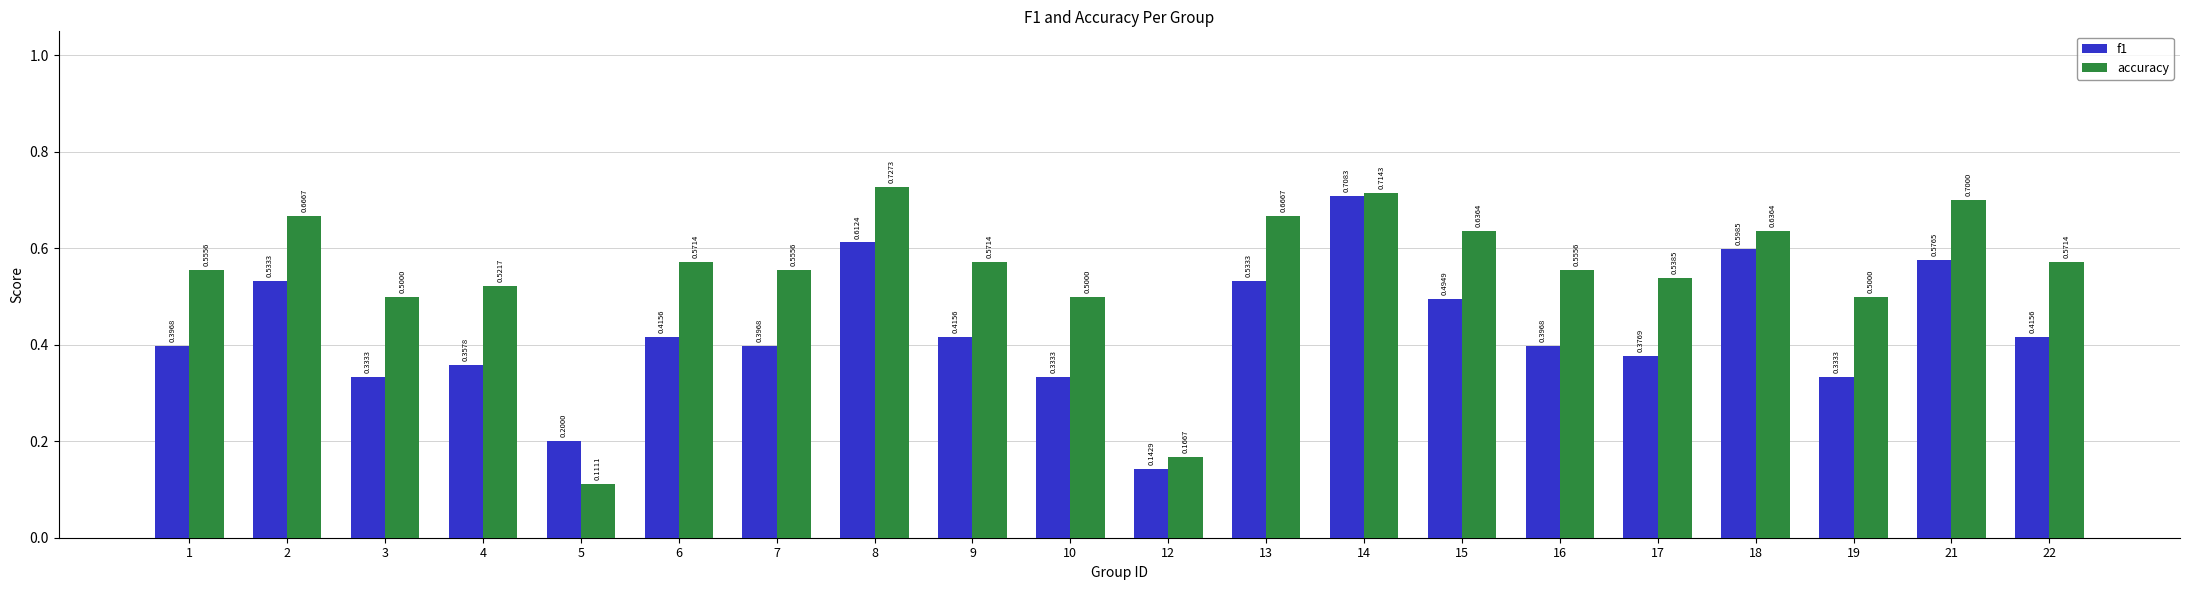

Between 13 and 17, which series saw the biggest shift?

f1